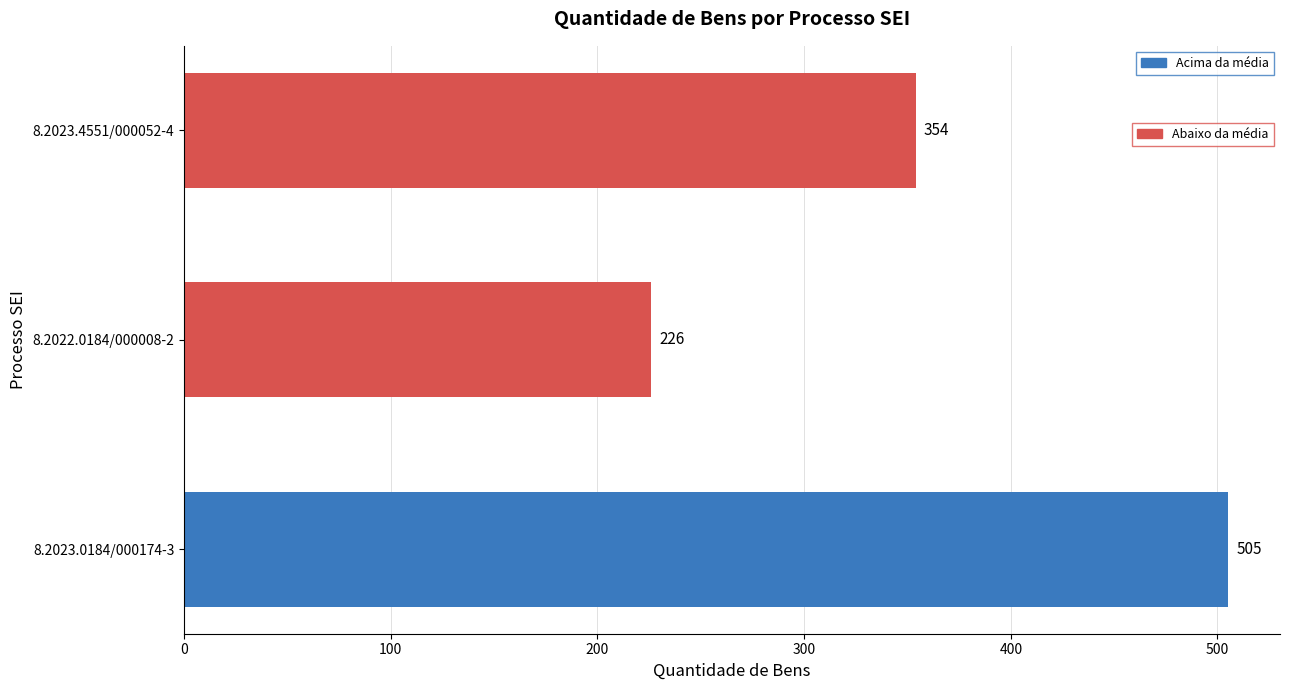

The value at 8.2023.0184/000174-3 is 505. True or false?

True